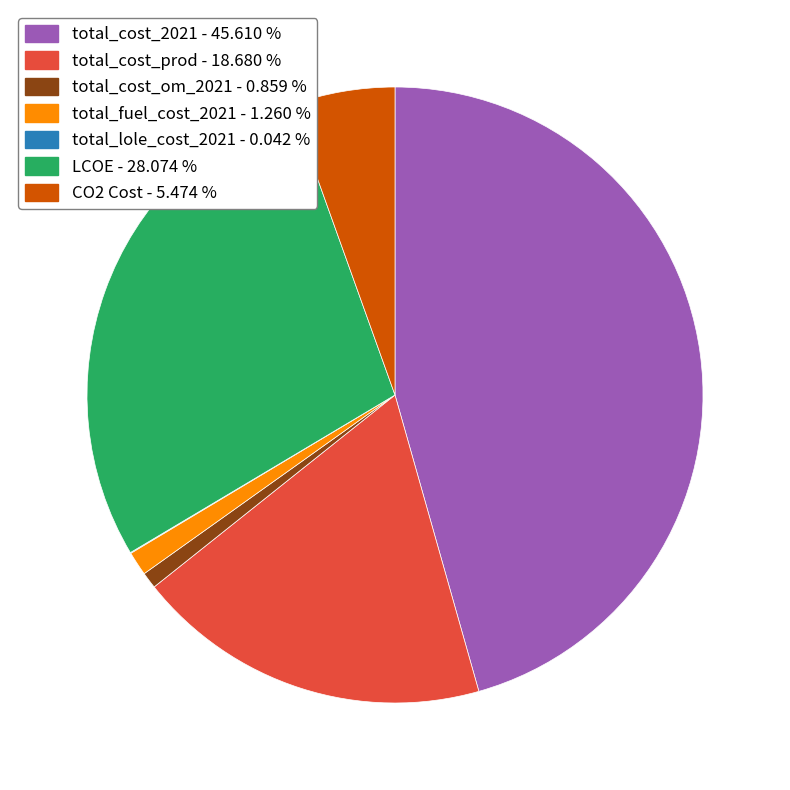

Is the sum of total_cost_2021 - 45.610 % and total_cost_om_2021 - 0.859 % greater than half?

No